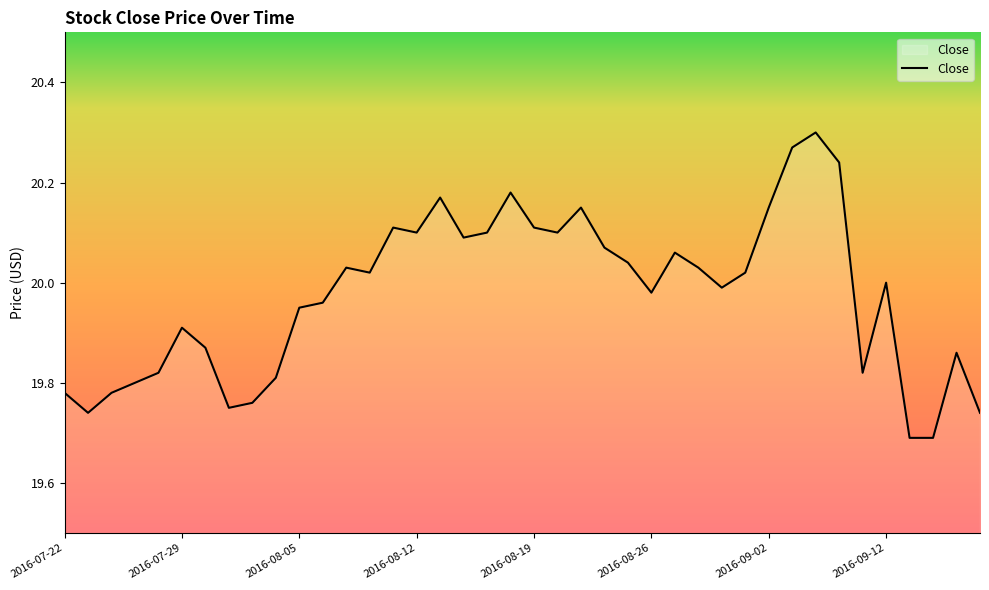

What is the difference between the maximum and minimum values?

0.6